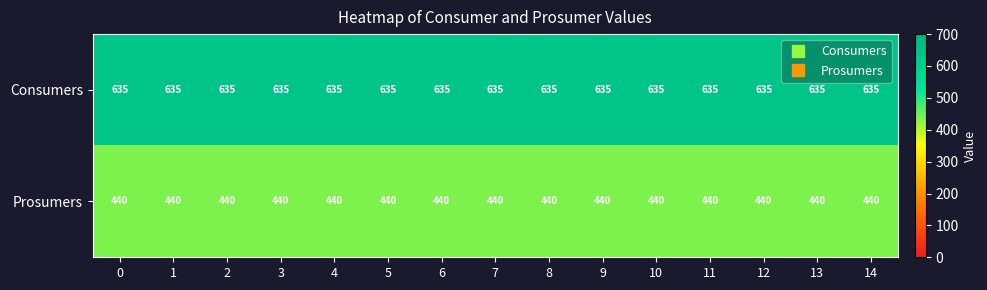

List the series in order of their overall mean, lowest first.

Prosumers, Consumers